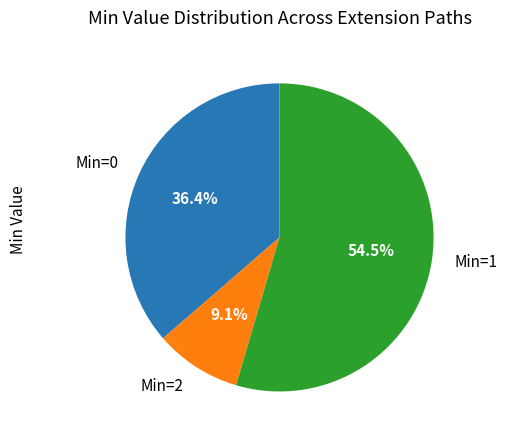

Is there any slice that represents more than half of the pie?

Yes